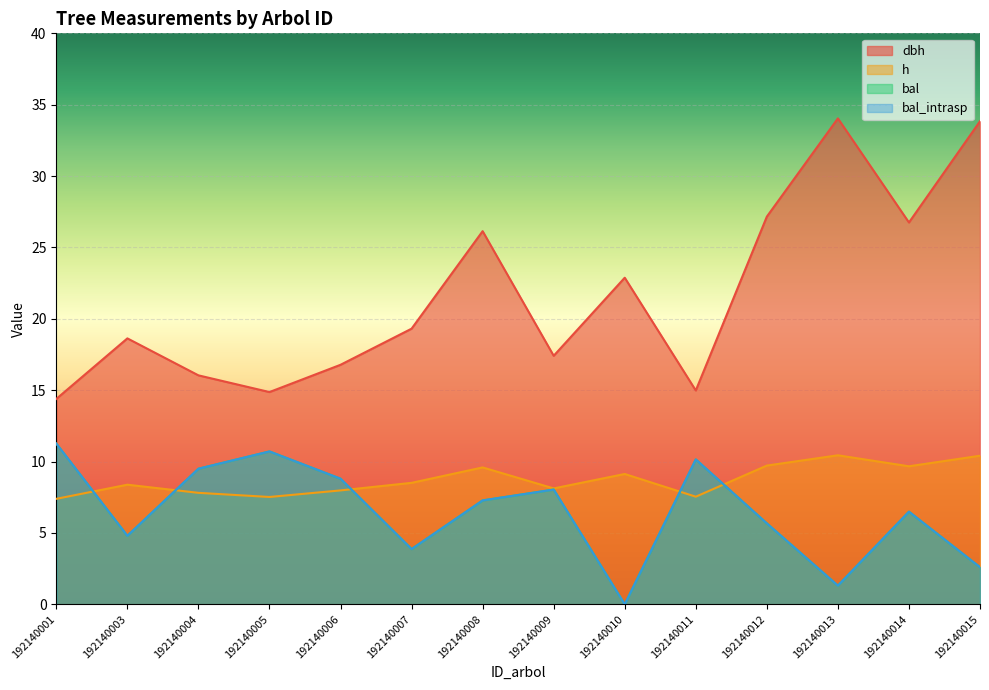

True or false: dbh and bal intersect in this chart.

False